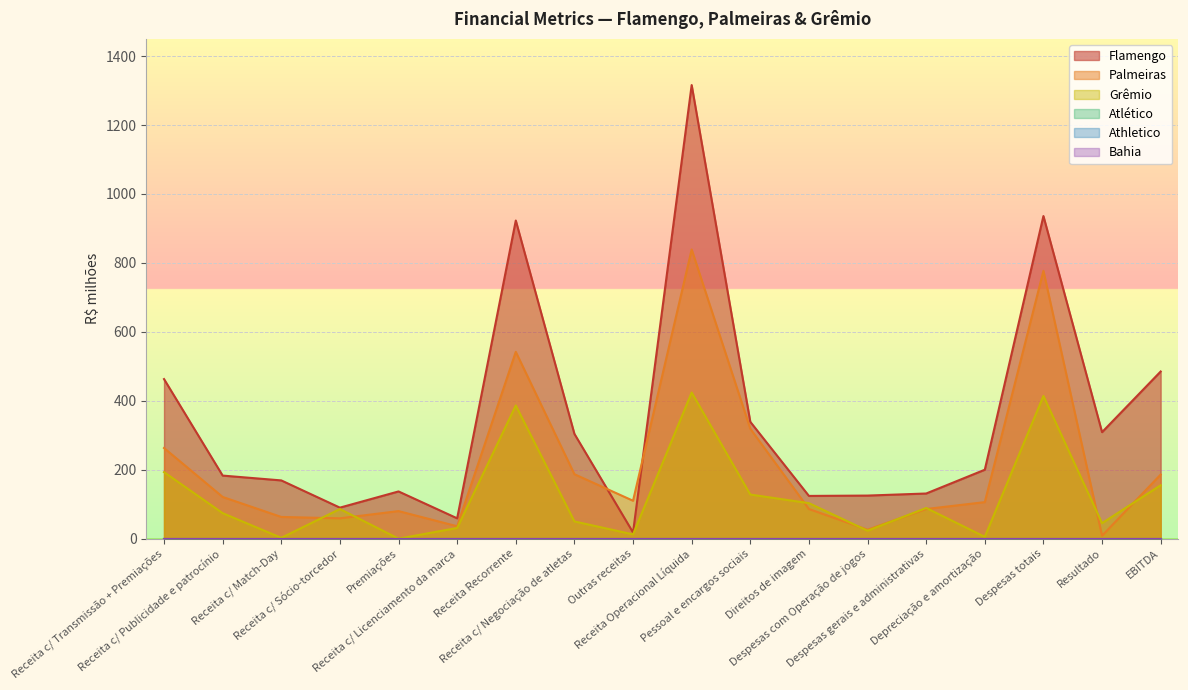

Where is the first local maximum for Flamengo?

Premiações